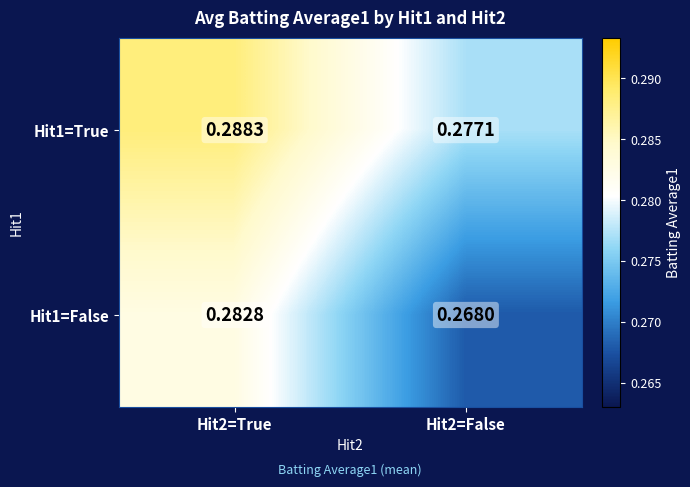

Is the value of Hit1=False at Hit2=False greater than the value of Hit1=True at Hit2=False?

No